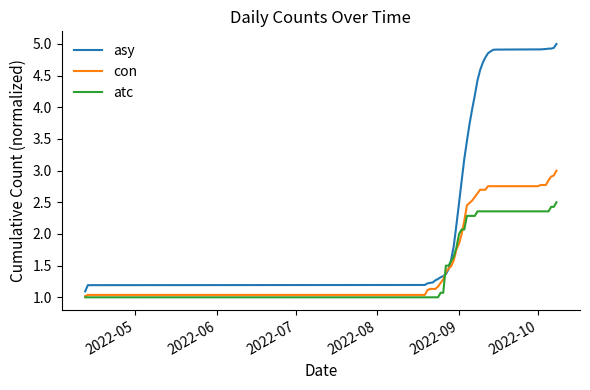

Which series has the largest total across all categories?

asy